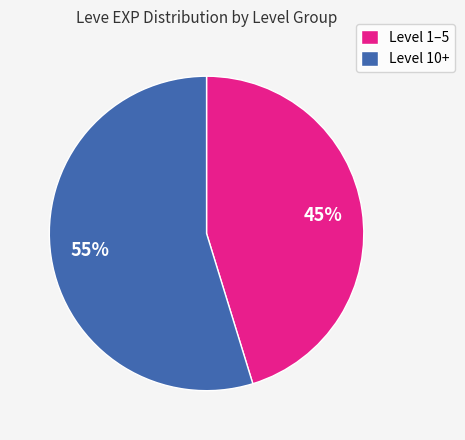

The Level 1–5 slice represents 58% of the pie. True or false?

False